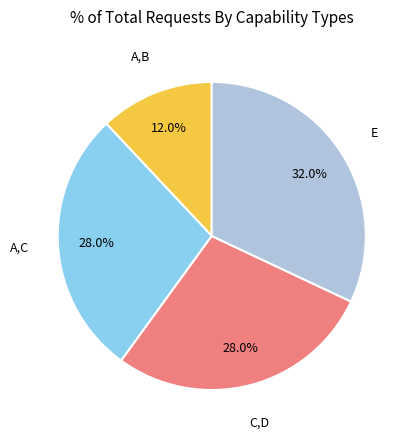

How much of the chart is everything except A,C?

72.0%